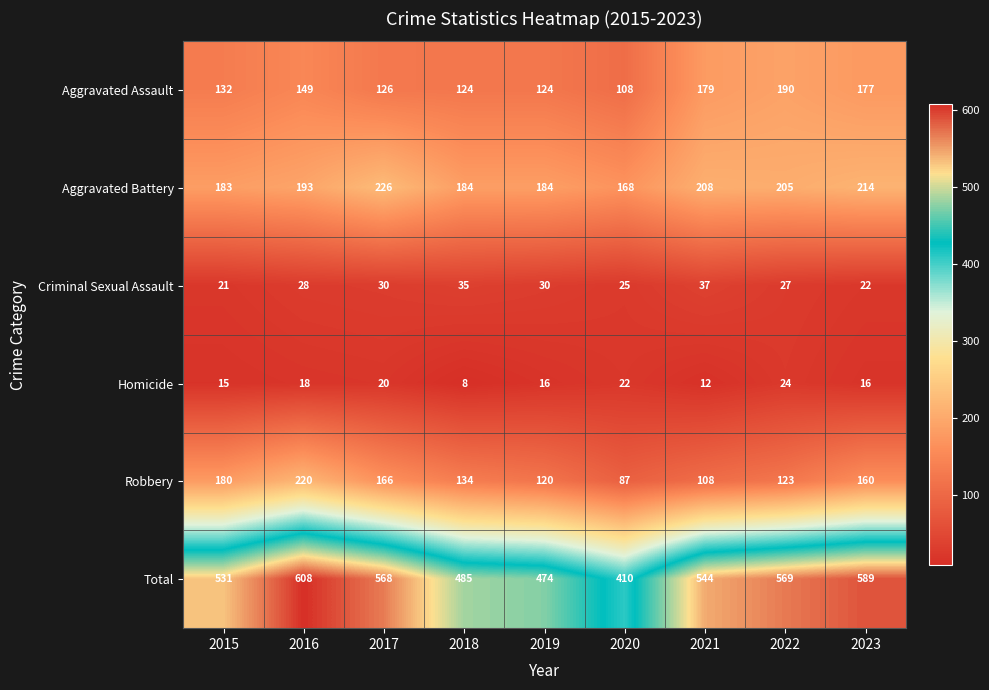

How many values in the Aggravated Battery series are below 193?

4